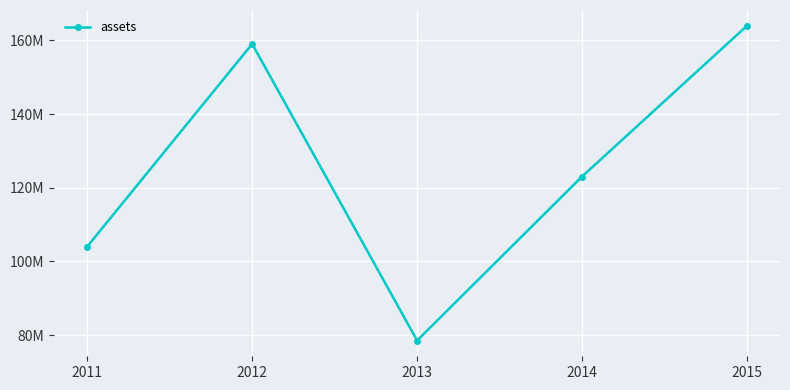

What is the ratio of the value at 2014 to the value at 2011?

1.2